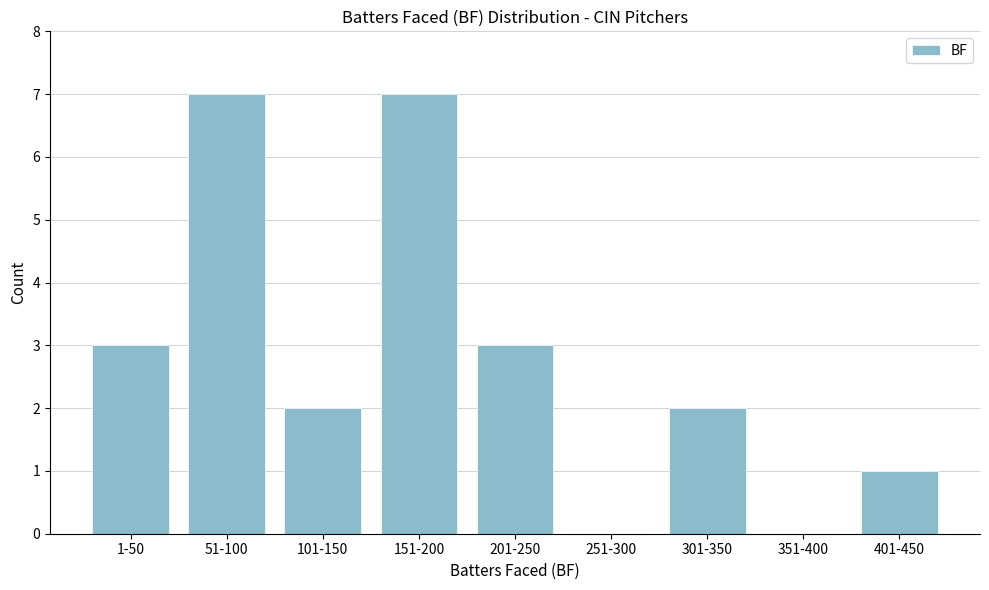

Reading left to right, extract all data points from this chart.

1-50=3	51-100=7	101-150=2	151-200=7	201-250=3	251-300=0	301-350=2	351-400=0	401-450=1